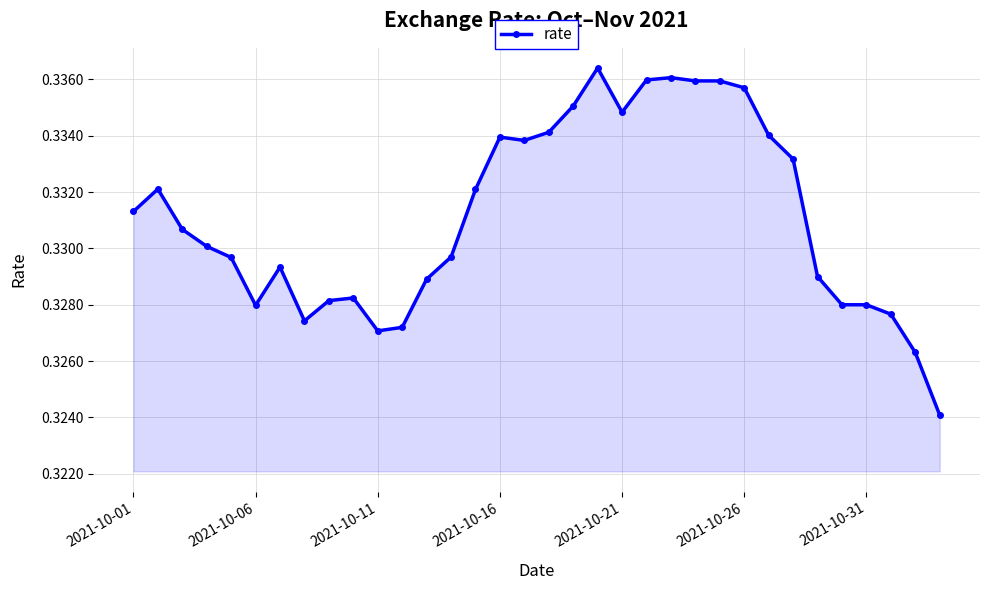

True or false: there are more than 1 points higher than both neighbors.

True